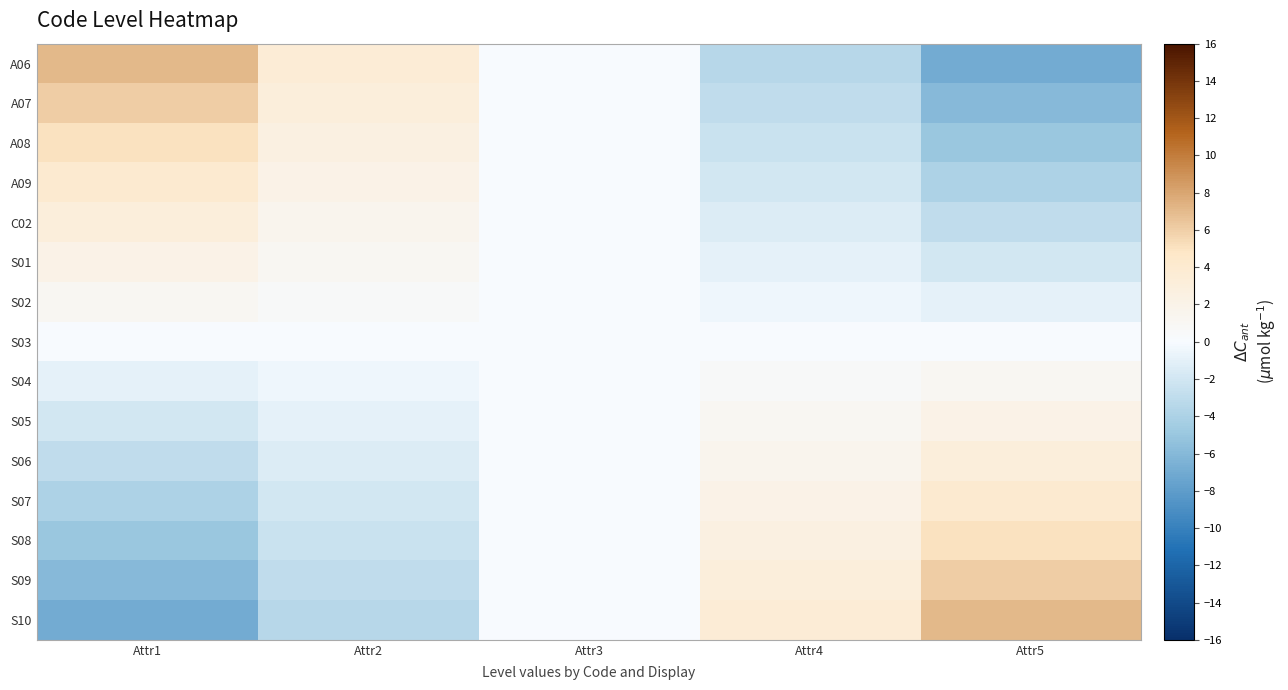

Which series has the widest spread of values?

A06